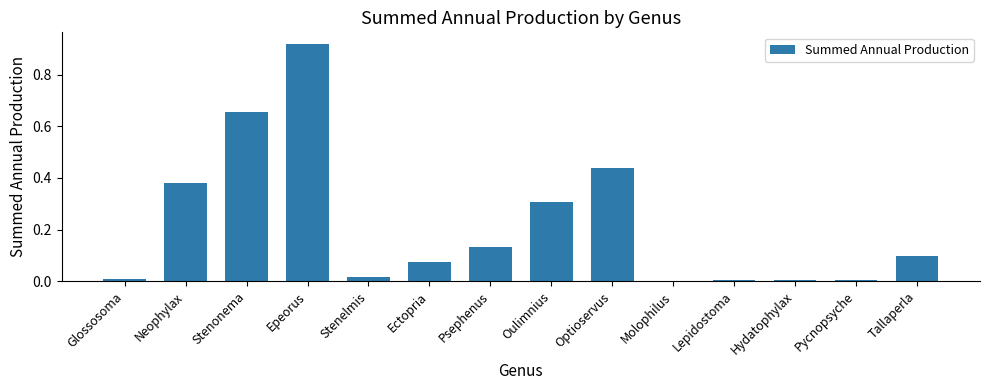

The chart shows a value of 0.1 at Ectopria. True or false?

True